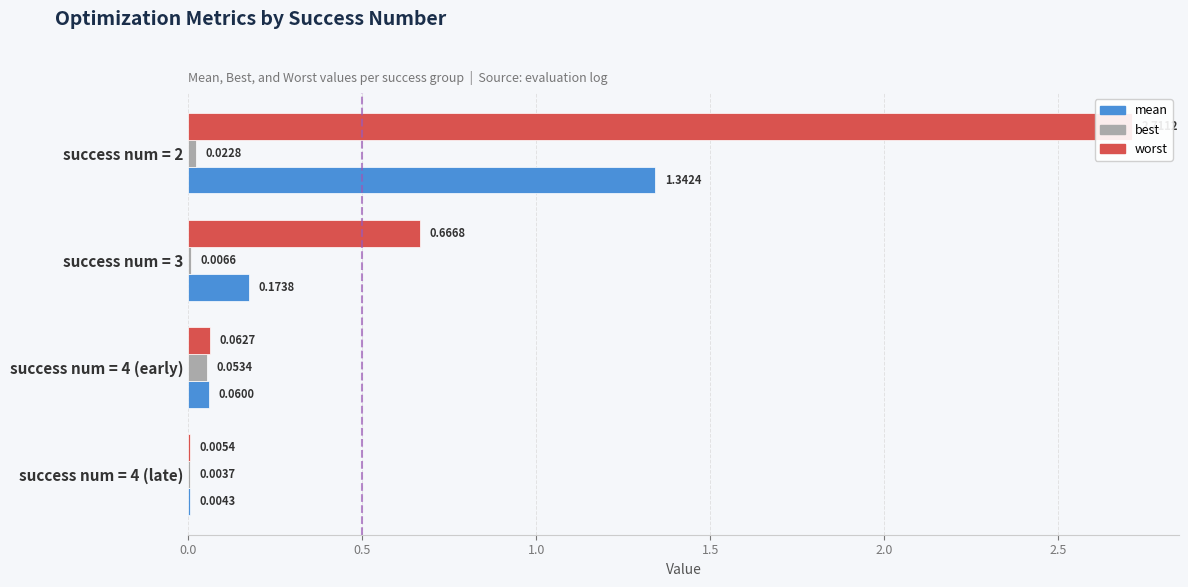

Are the bars grouped side by side (vs. stacked)?

Yes